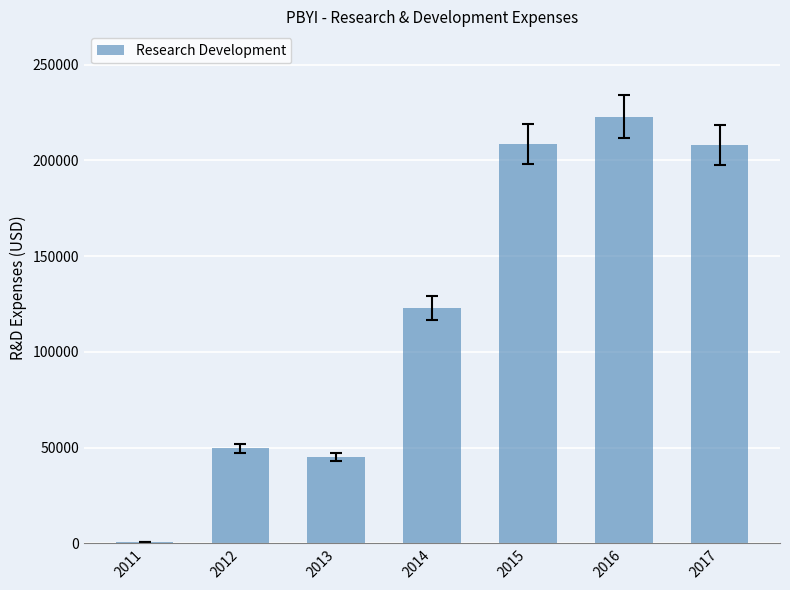

What is the greatest value displayed?

222800